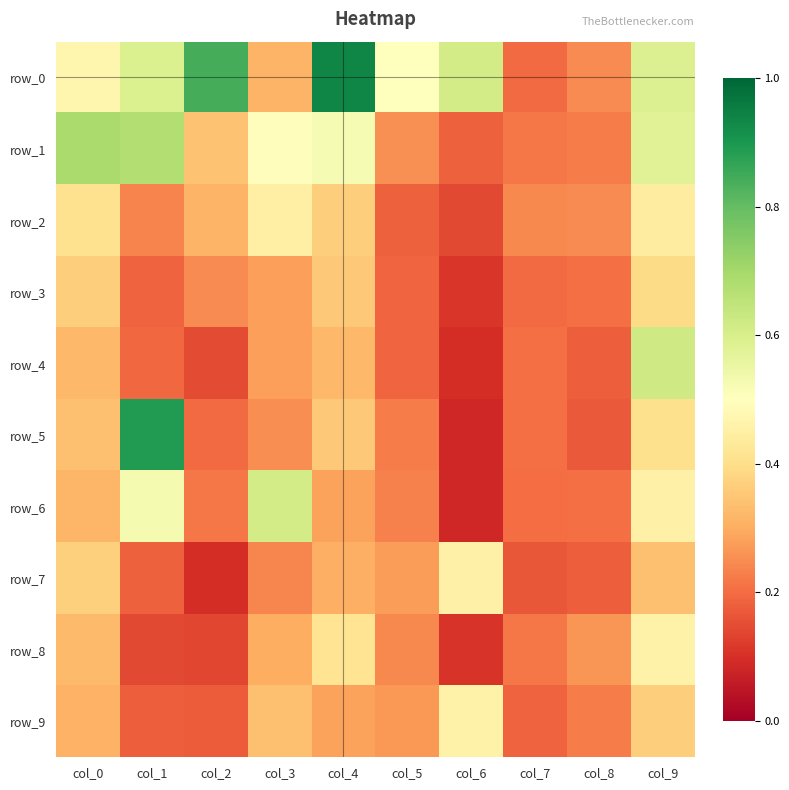

List the series in order of their peak value, highest first.

row_0, row_5, row_1, row_4, row_6, row_9, row_8, row_7, row_2, row_3